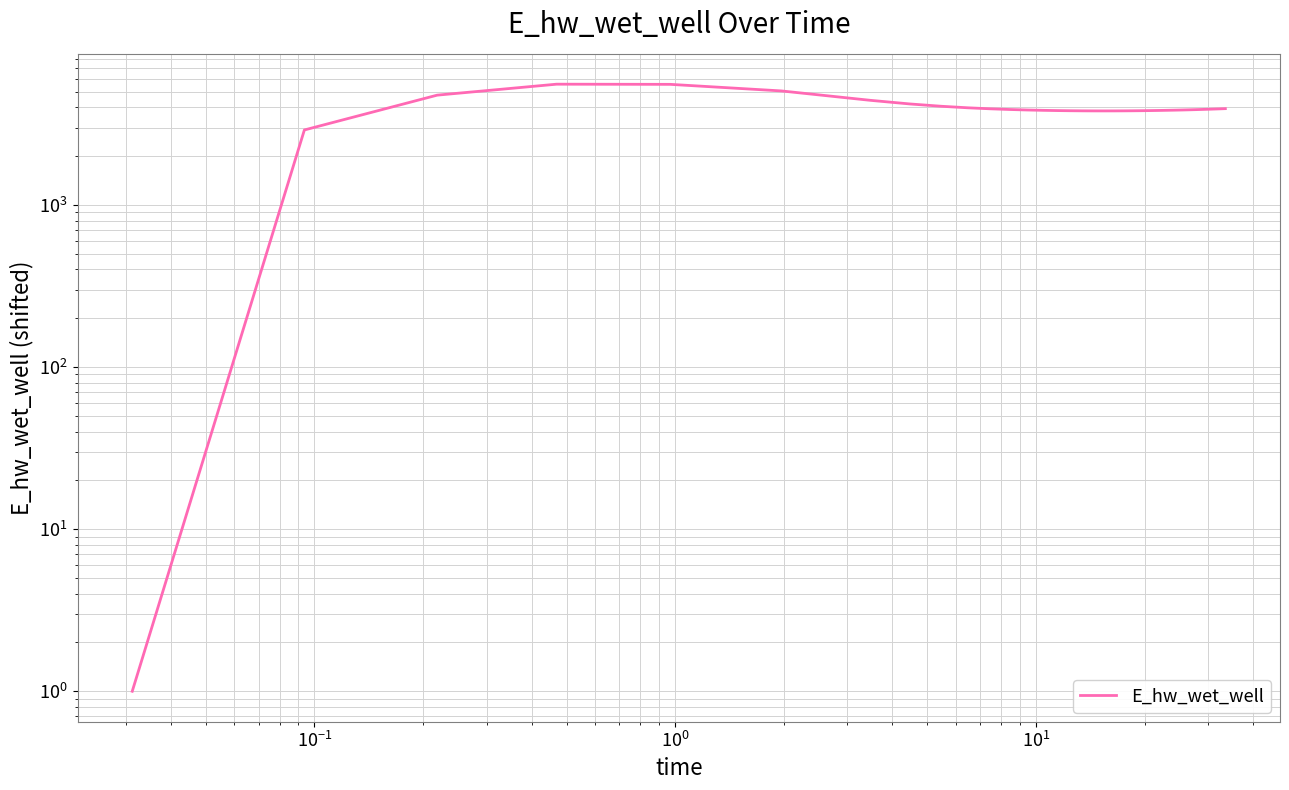

How many values are below 3851?

19